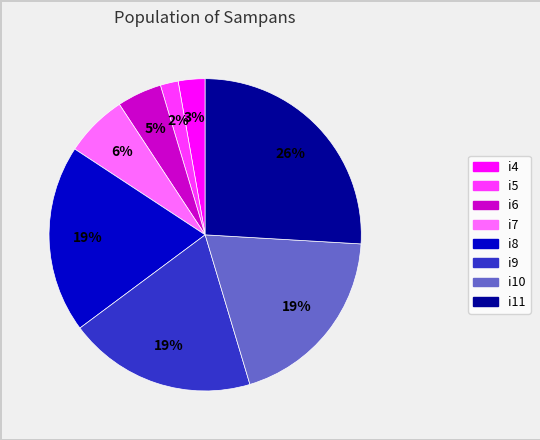

Is the sum of i8 and i9 greater than half?

No